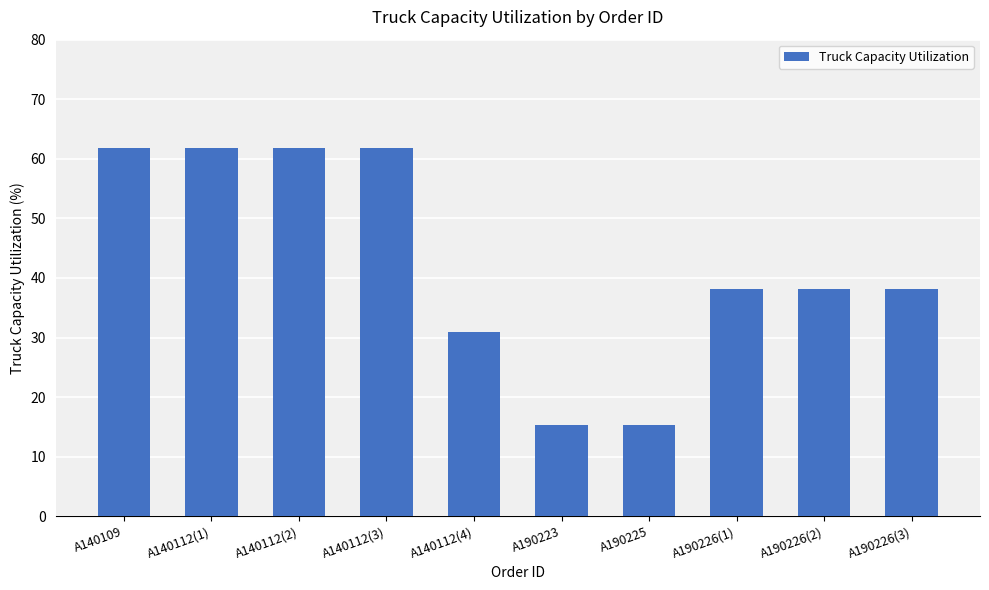

What is the smallest value displayed?

15.3